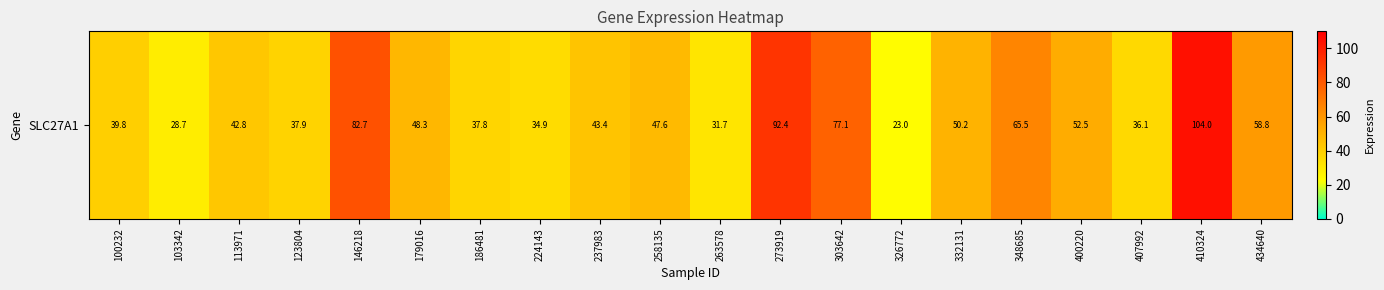

List the labels in order of value, smallest first.

326772, 103342, 263578, 224143, 407992, 186481, 123804, 100232, 113971, 237983, 258135, 179016, 332131, 400220, 434640, 348685, 303642, 146218, 273919, 410324